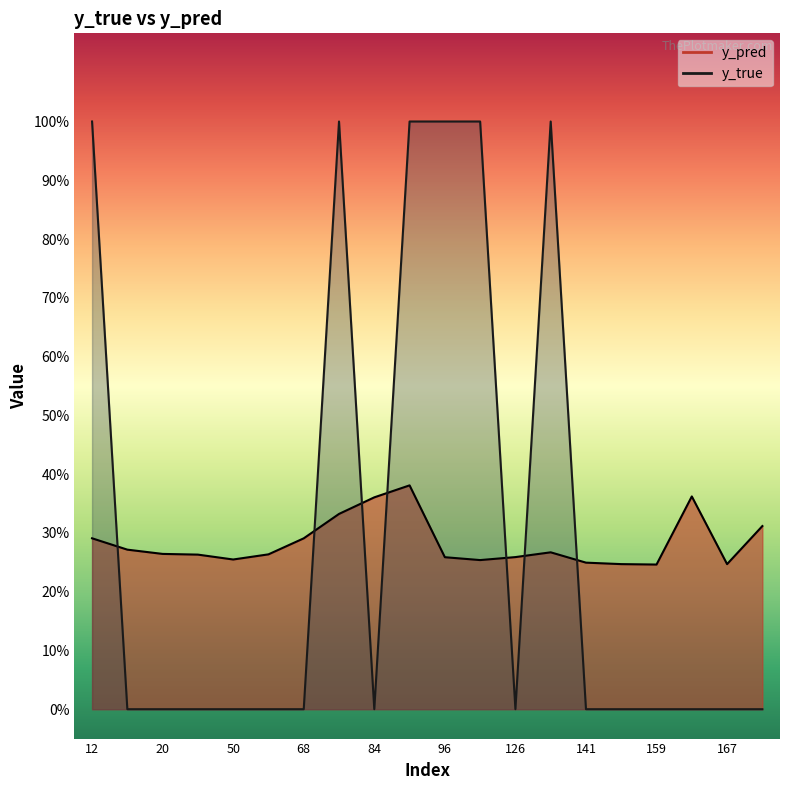

Rank the categories by y_pred value from lowest to highest.

159, 167, 158, 141, 122, 50, 96, 126, 44, 61, 20, 134, 15, 68, 12, 171, 76, 84, 162, 89